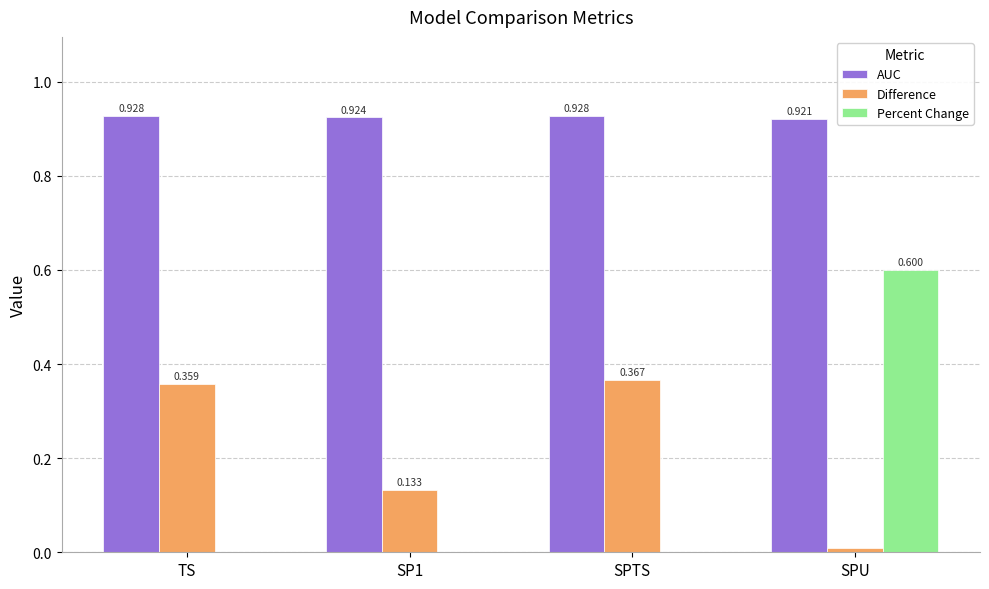

What are all the series names shown in the legend?

AUC, Difference, Percent Change